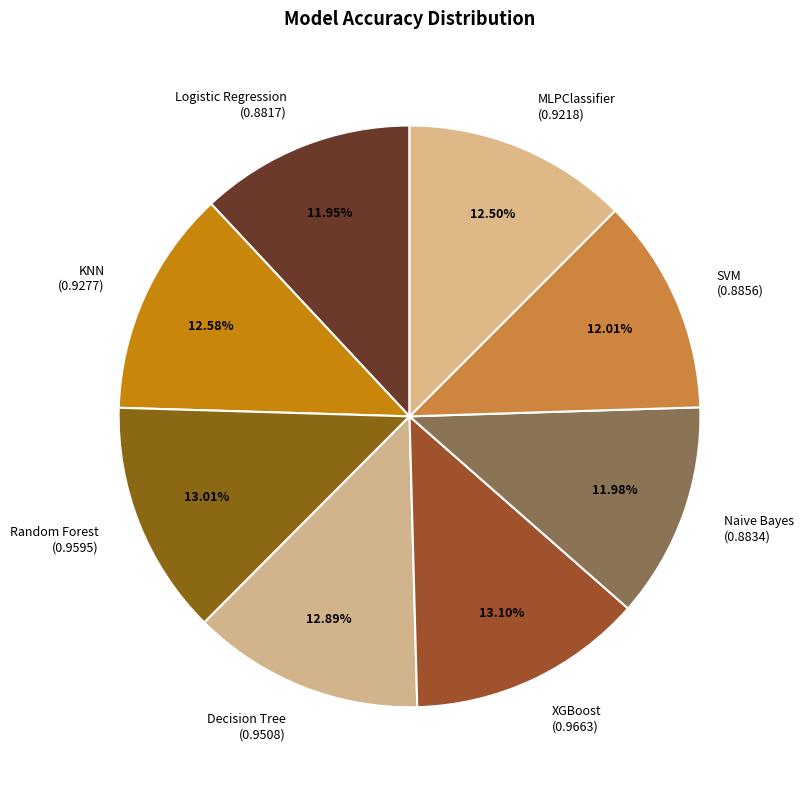

True or false: Random Forest accounts for 13% of the total.

True